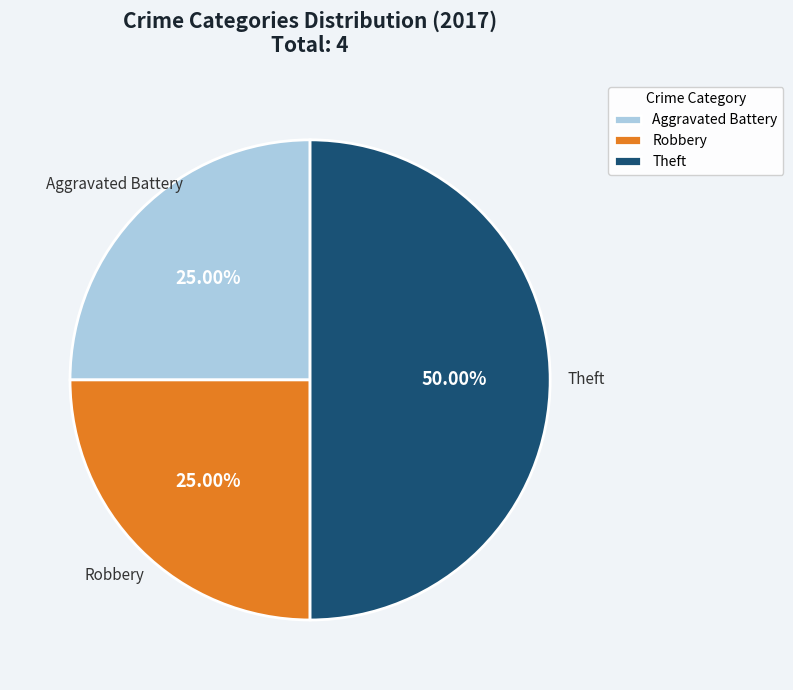

Does Robbery represent more than half of the total?

No